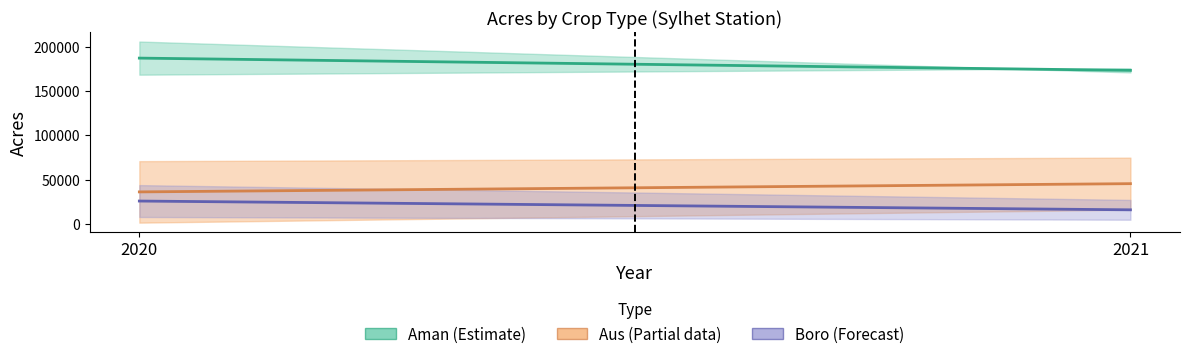

True or false: Aus_high has a value of 100778 at 2020.

False